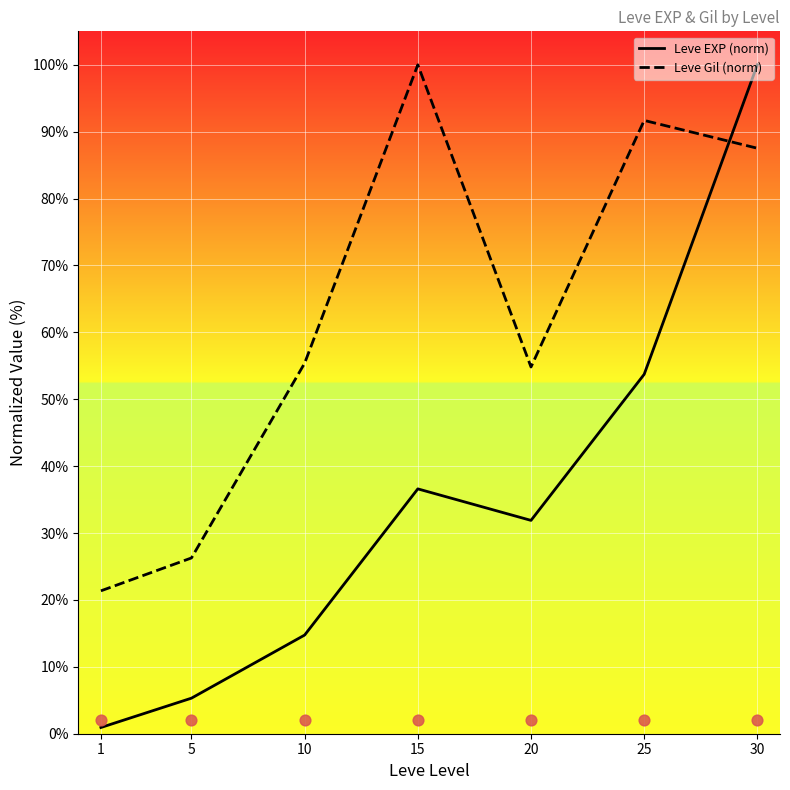

Which series has the largest total across all categories?

Leve Gil